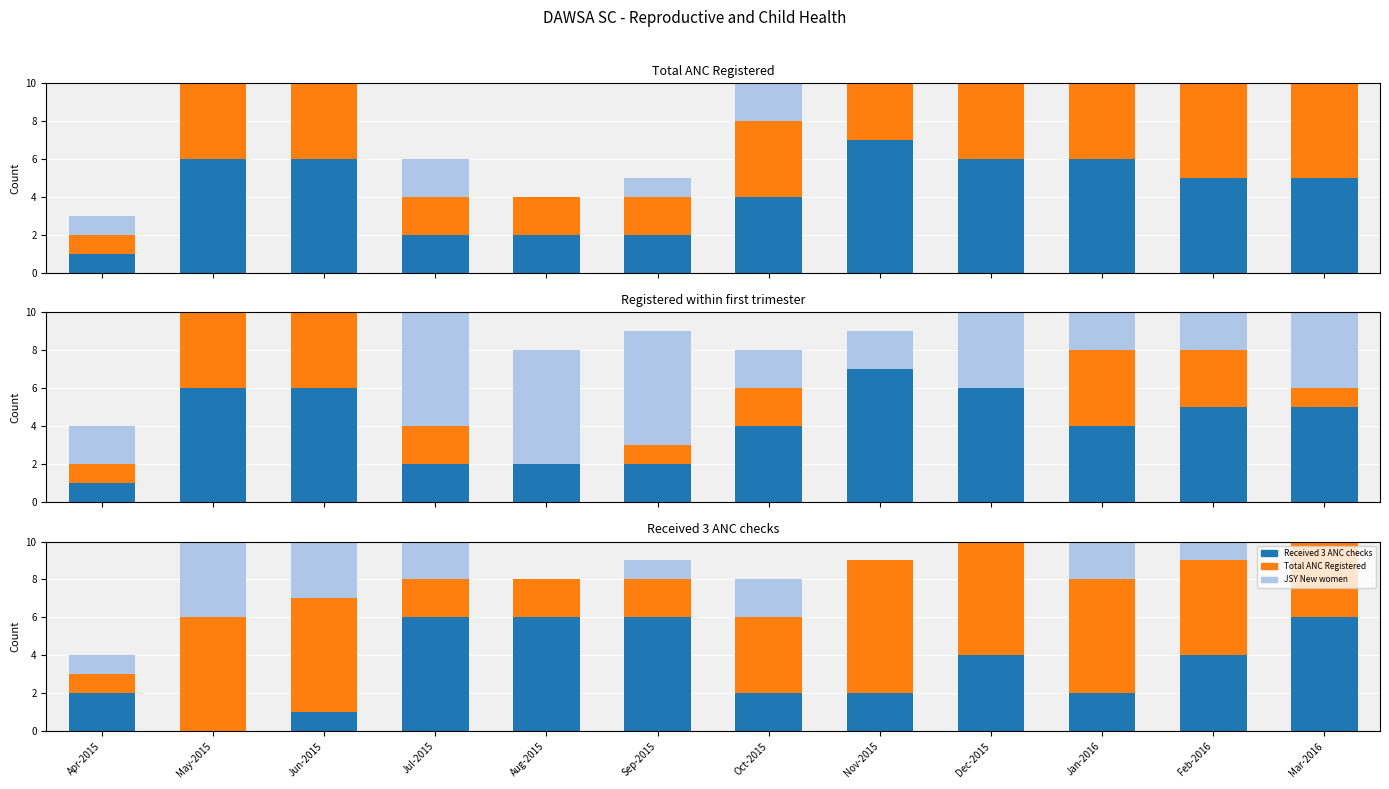

What is the difference between the second highest and second lowest values in the Registered within first trimester series?

4